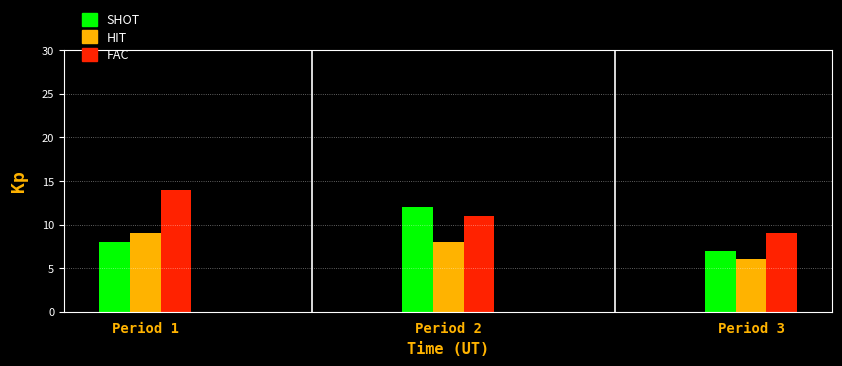

At which label is SHOT closest to 9?

Period 1